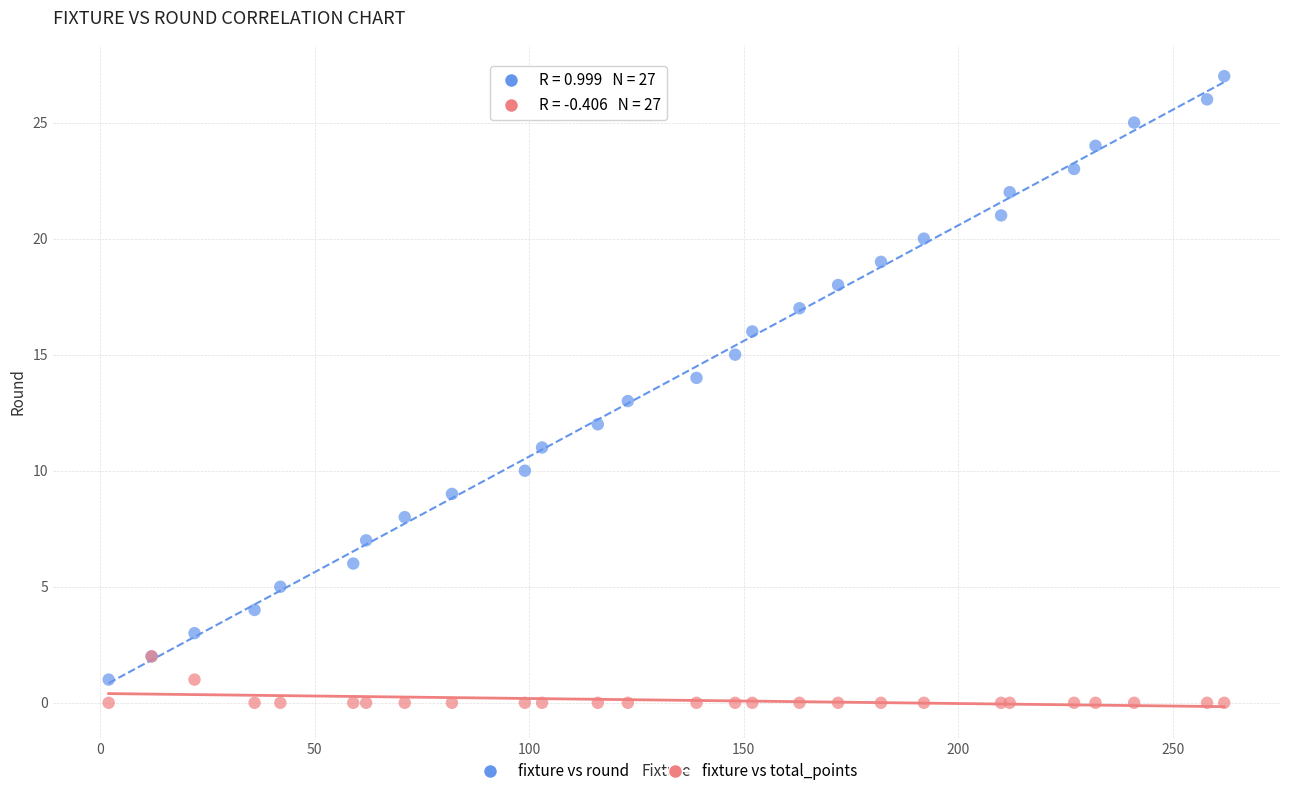

What are all the series names shown in the legend?

fixture vs round, fixture vs total_points